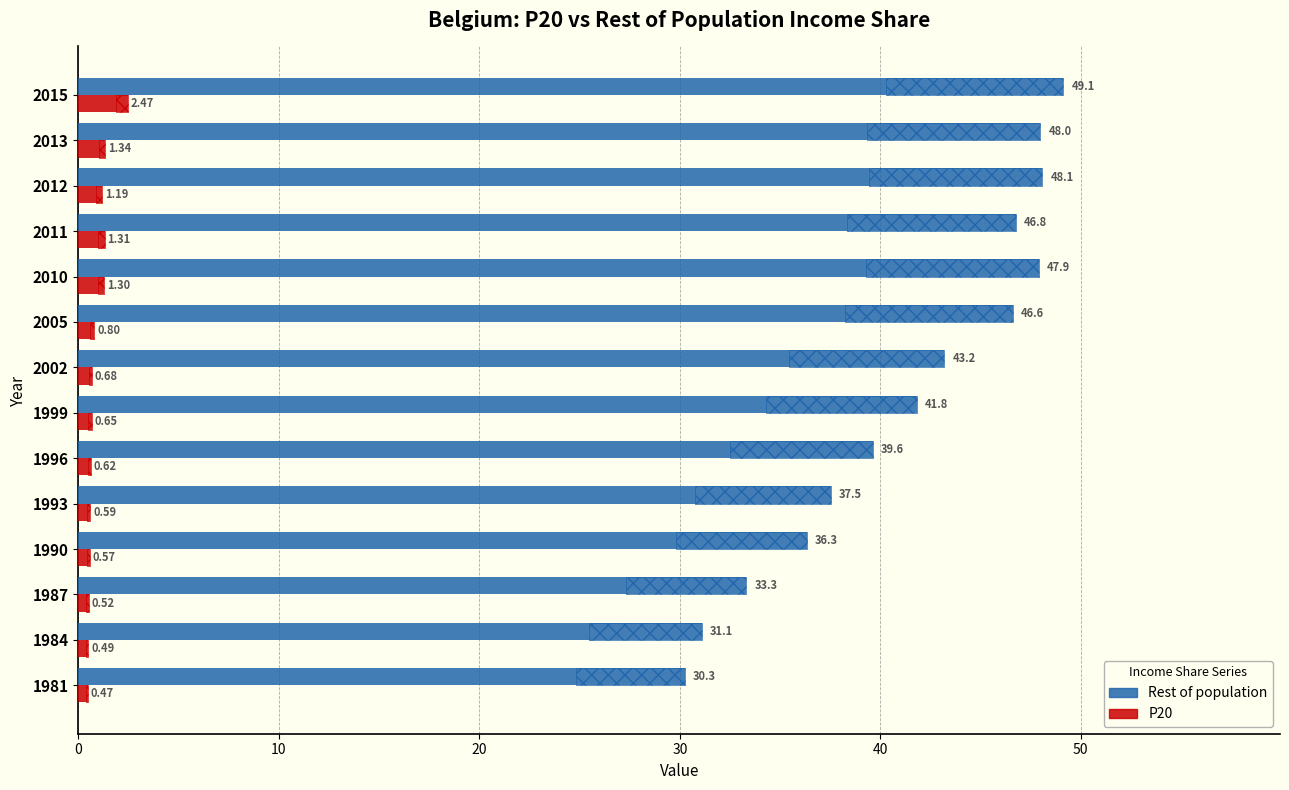

Rank the series by their average value, from highest to lowest.

Rest of population, P20